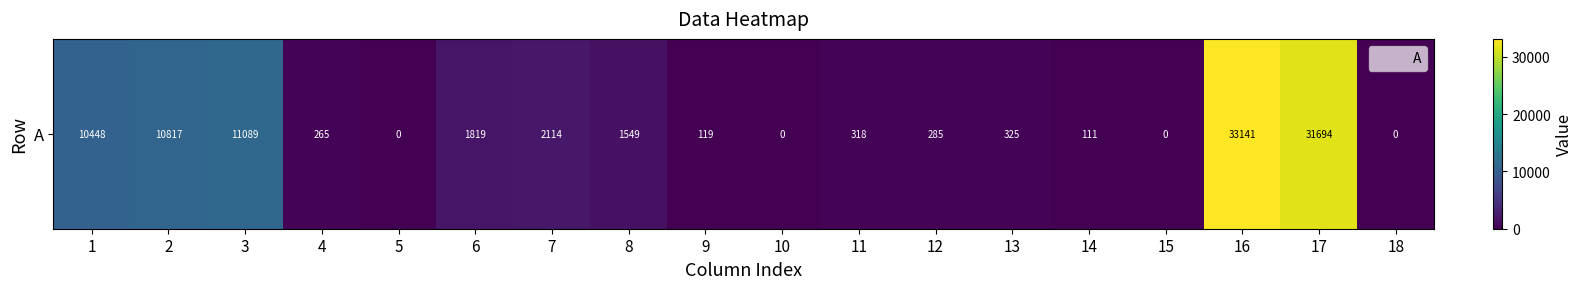

At which label does the data first exceed 325?

1